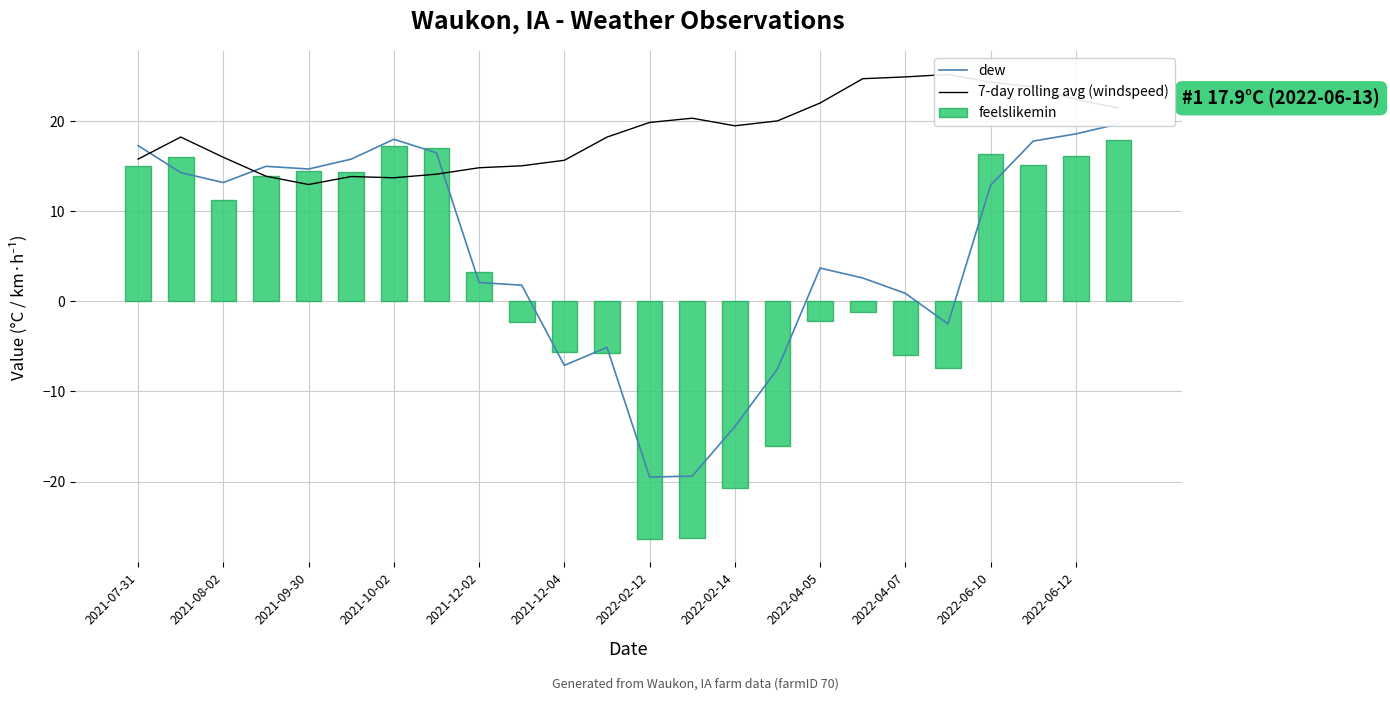

What is the difference between the maximum and minimum values in the feelslikemin series?

44.3